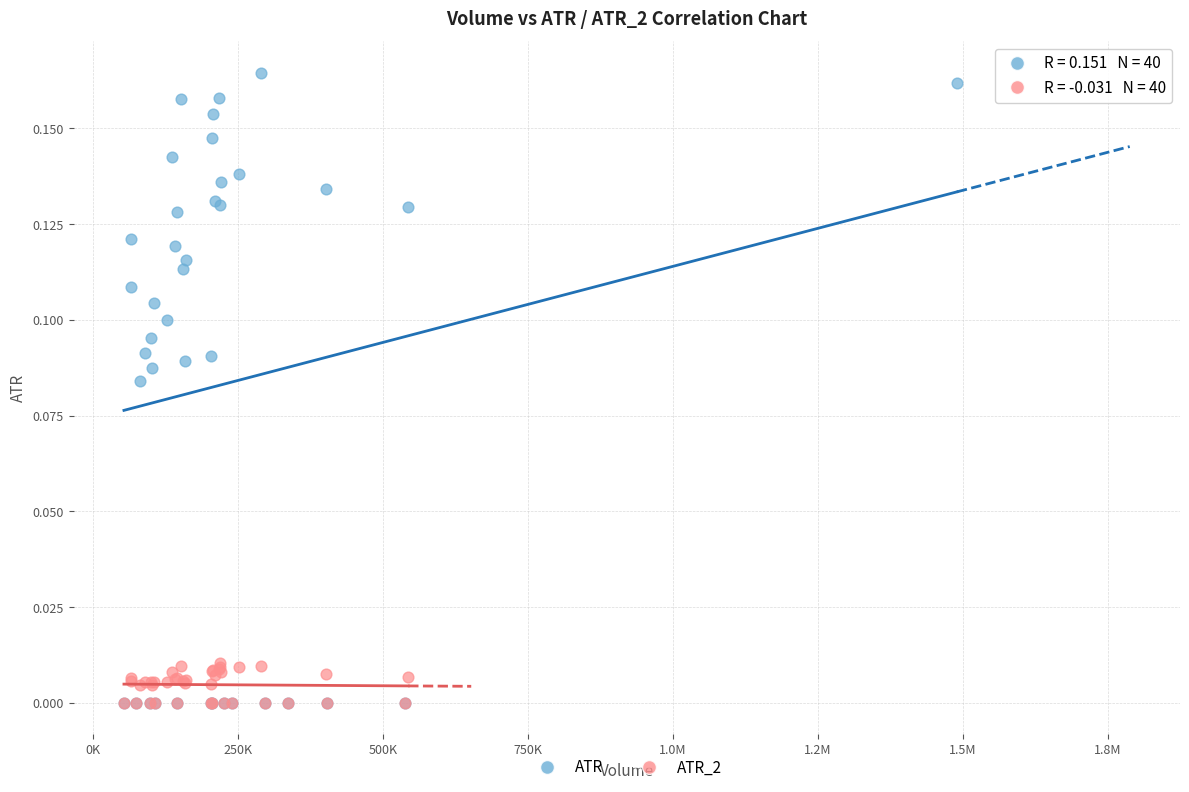

Which series contains the highest Y value?

ATR